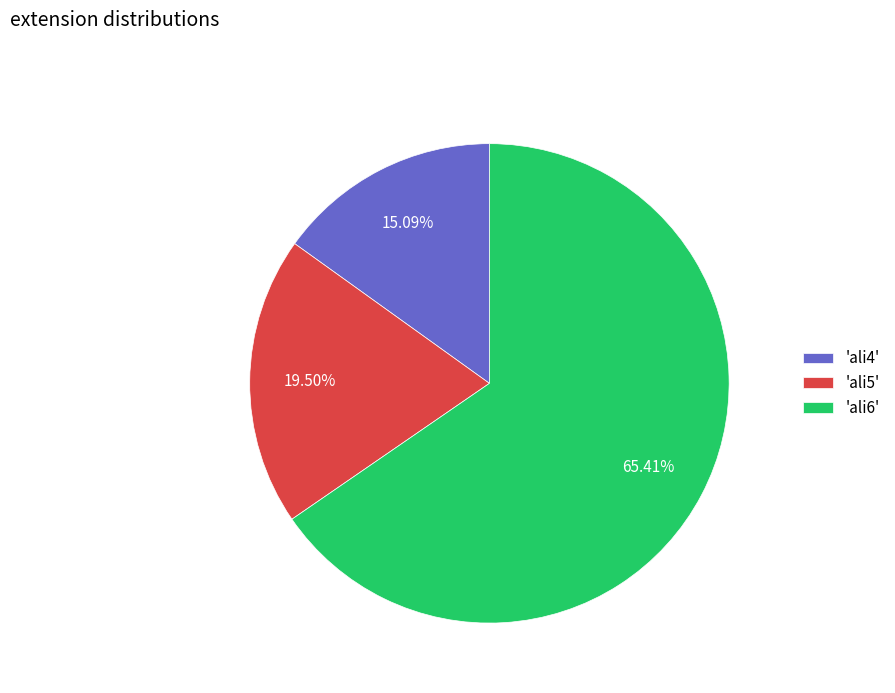

What is the ratio of the value at 'ali5' to the value at 'ali6'?

0.3